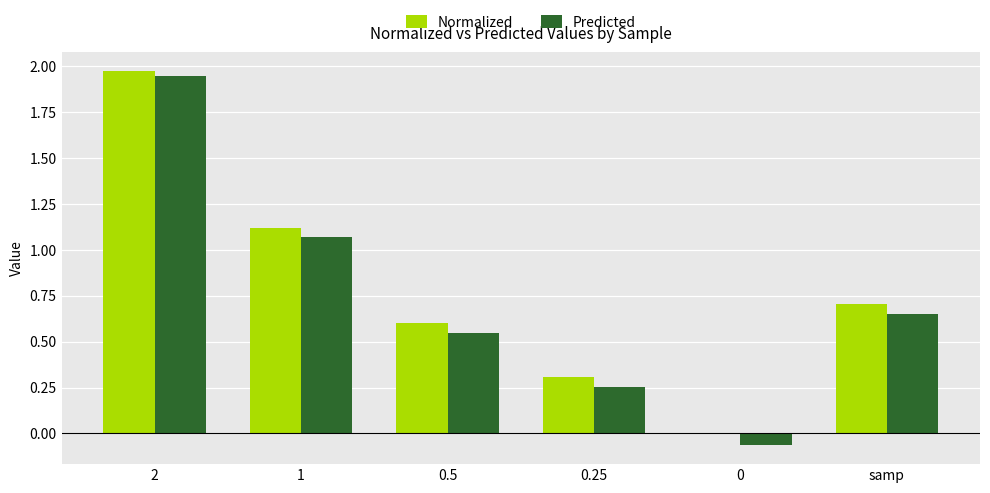

What is the average value of the Normalized series?

0.8